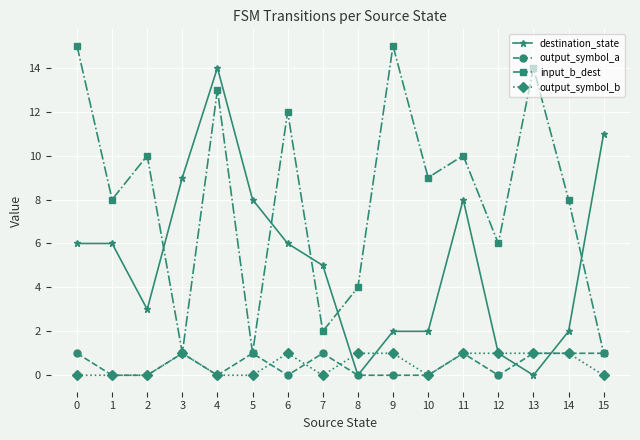

Is it true that output_symbol_a equals 1 at 14?

True